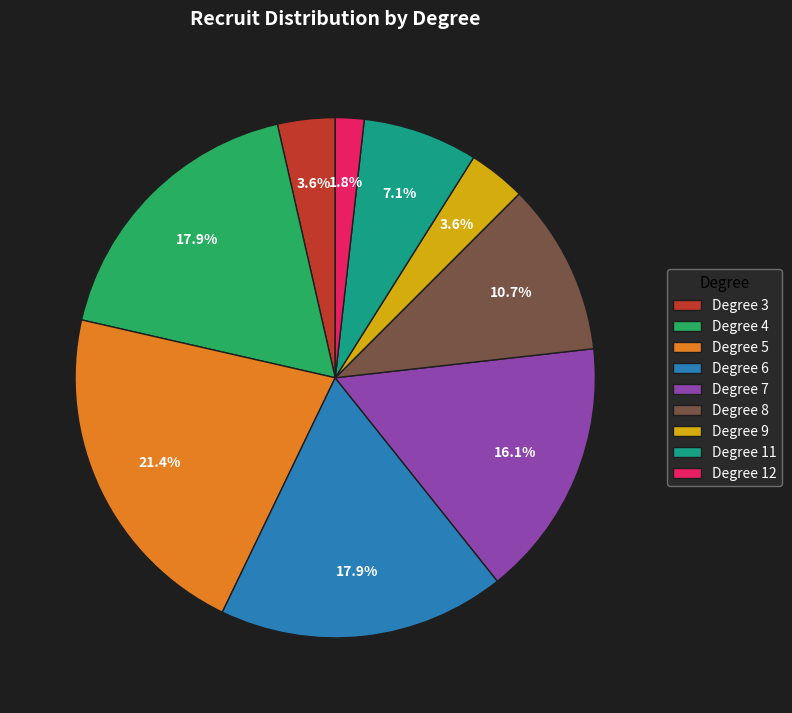

Combined, do Degree 4 and Degree 12 account for over 50%?

No